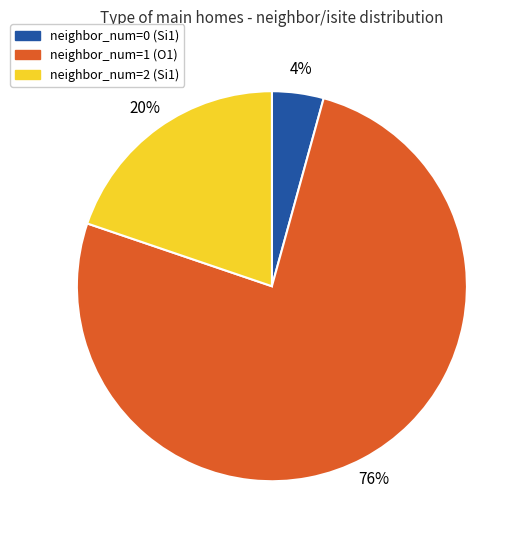

To the nearest percent, what is the average slice percentage?

33%